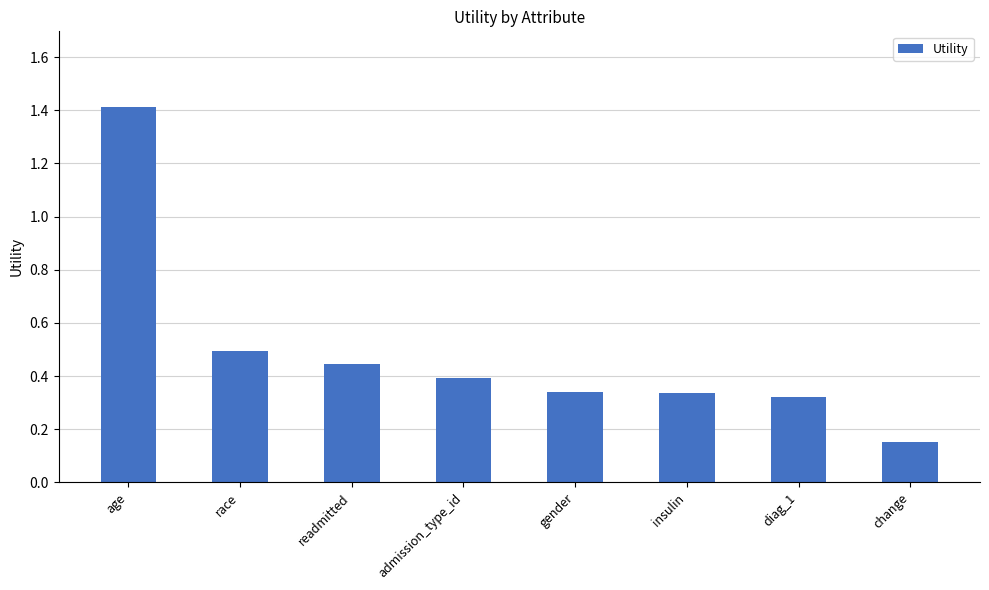

Count the values in the range 0 to 1.

7